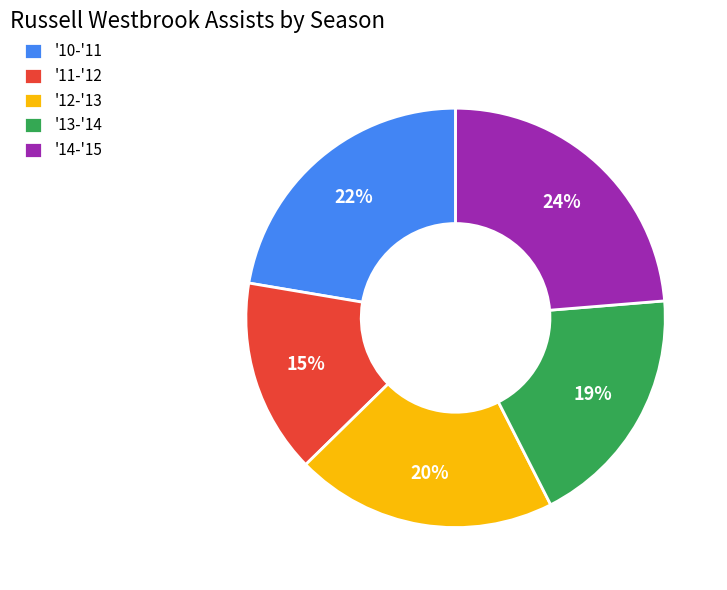

Is there a majority slice in this chart?

No